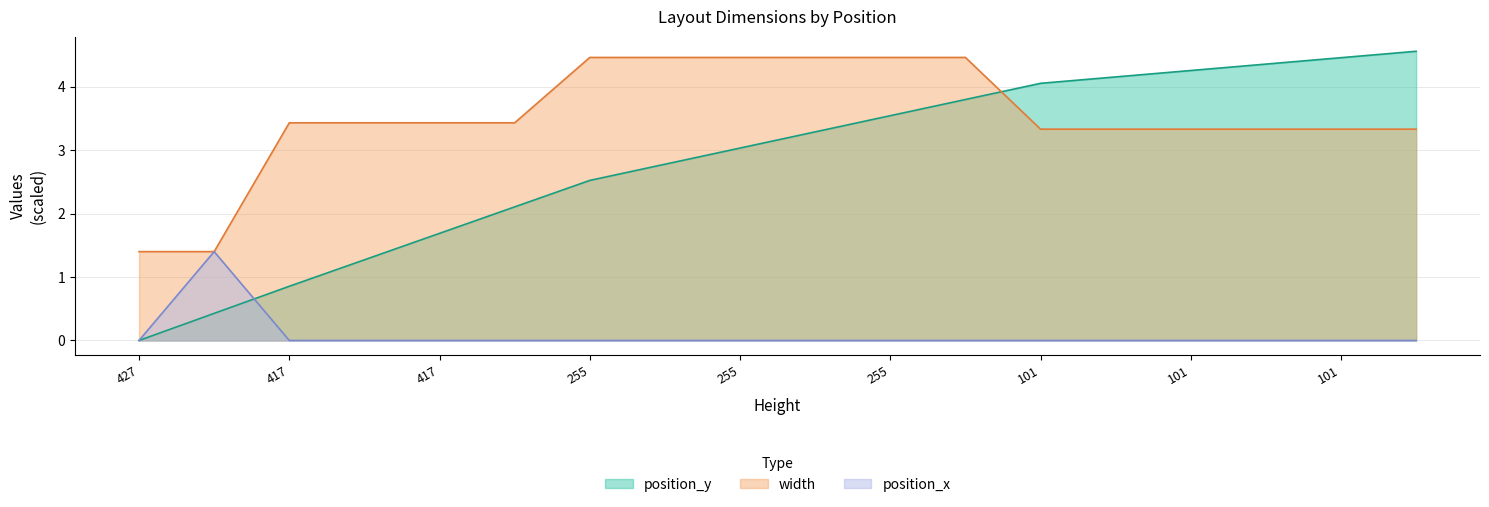

True or false: position_x and width intersect in this chart.

False